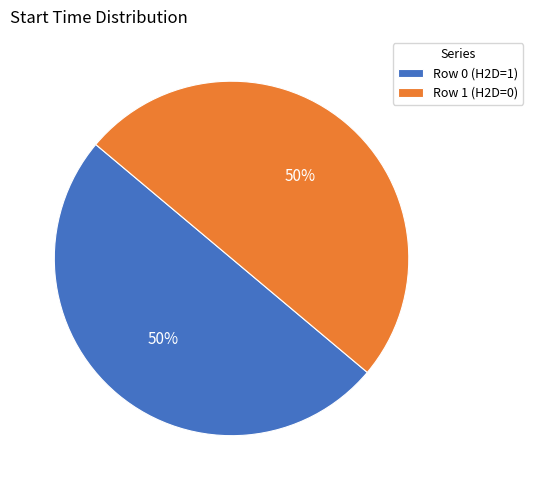

To the nearest percent, what is the average slice percentage?

50%